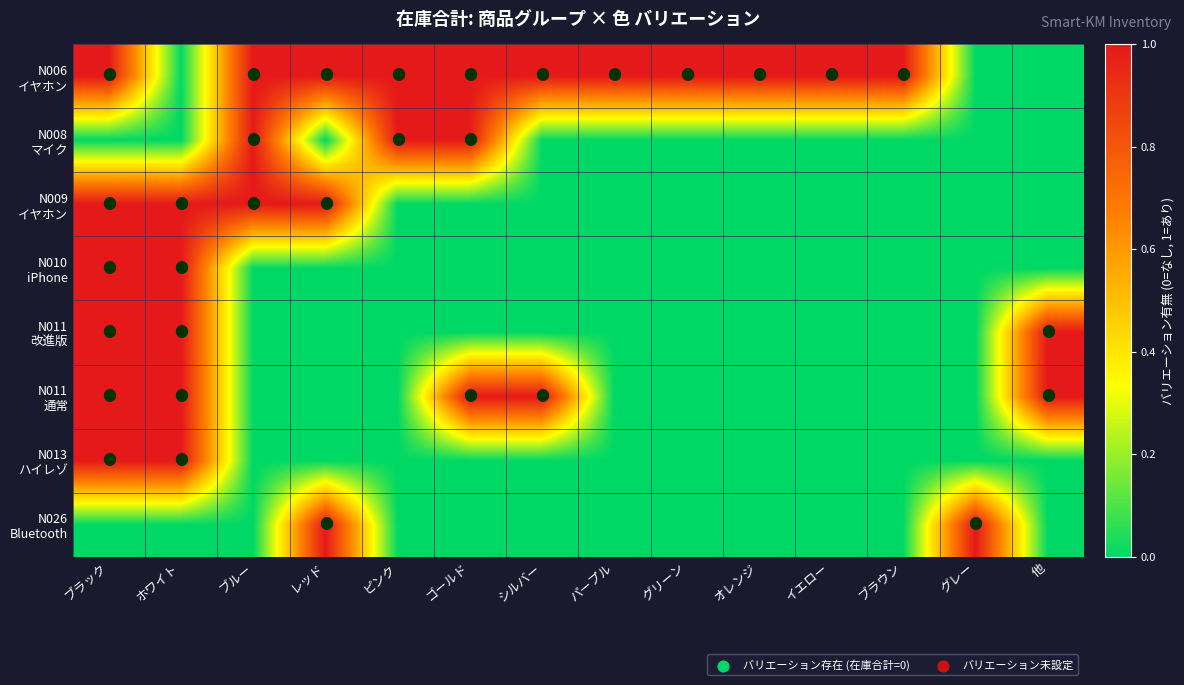

At which category is the sum across all series the highest?

ブラック